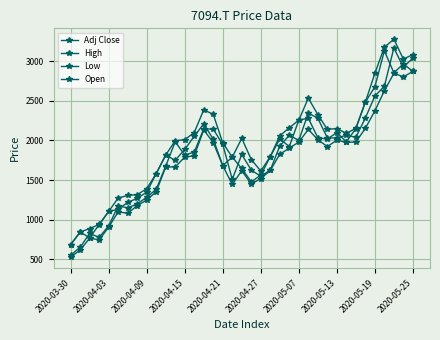

How many lines are shown in the chart?

4